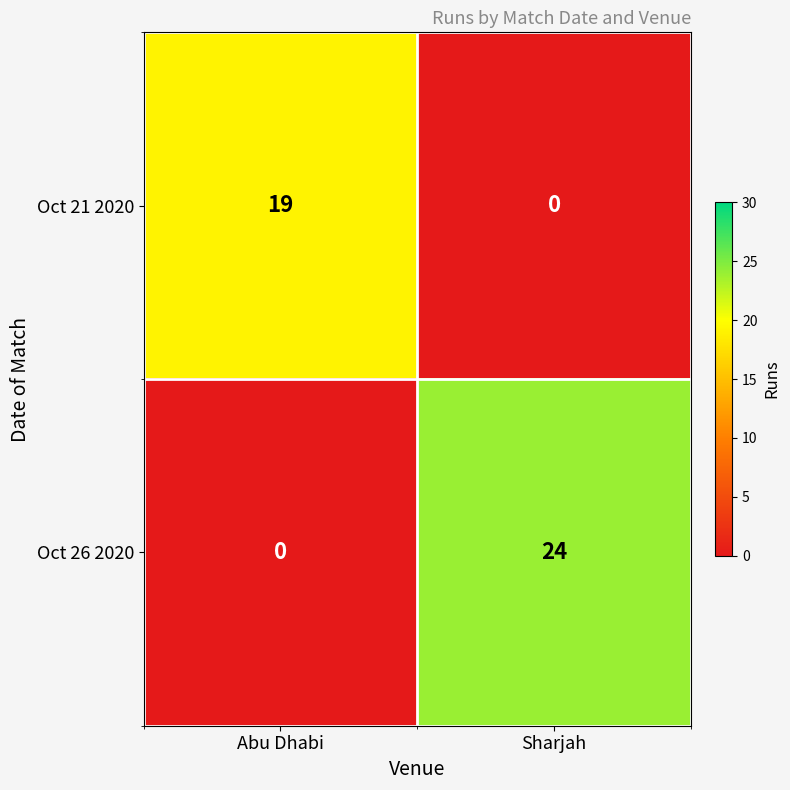

What is the approximate value of Oct 26 2020 at Sharjah, to the nearest 5?

25